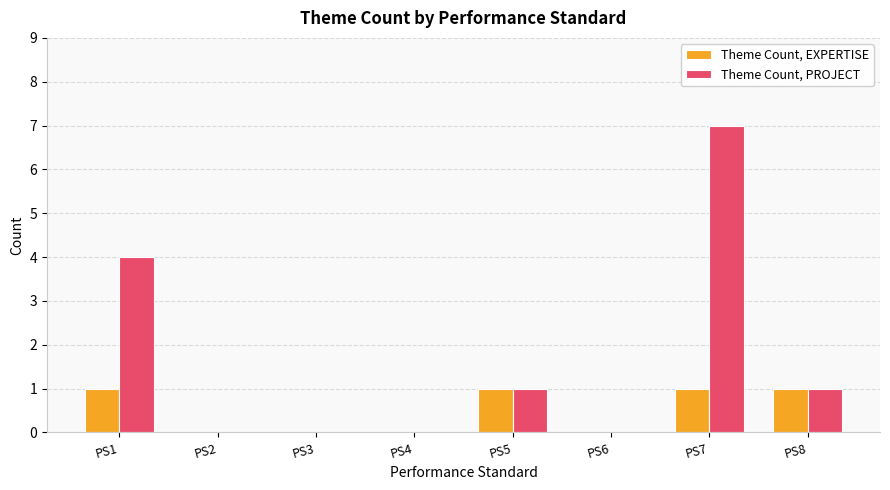

Is it true that Theme Count, PROJECT equals 2 at PS5?

False